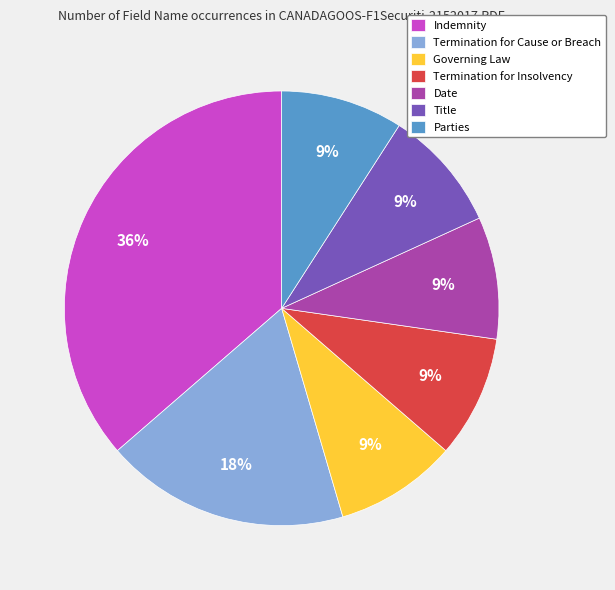

True or false: Date accounts for 9% of the total.

True